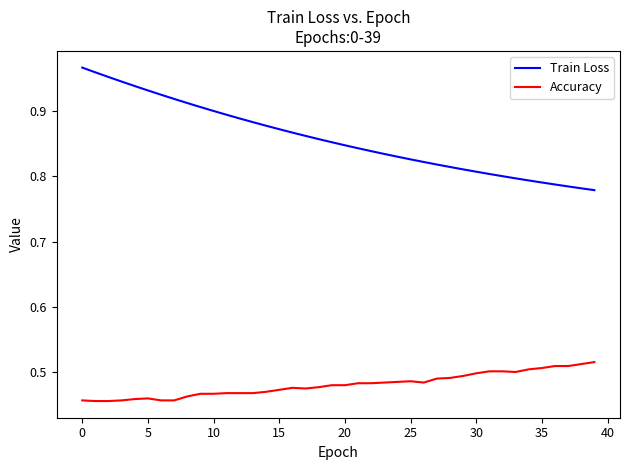

How many lines are shown in the chart?

2